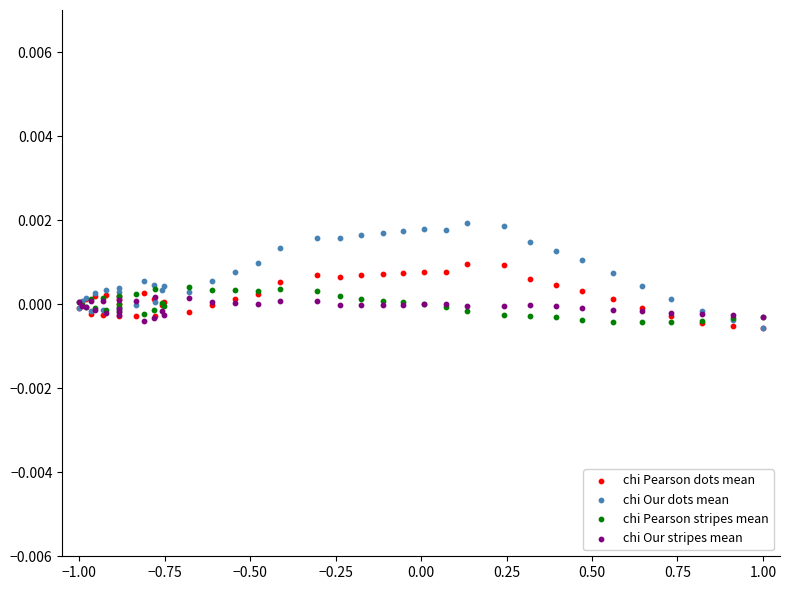

Which series contains the highest Y value?

chi Our dots mean